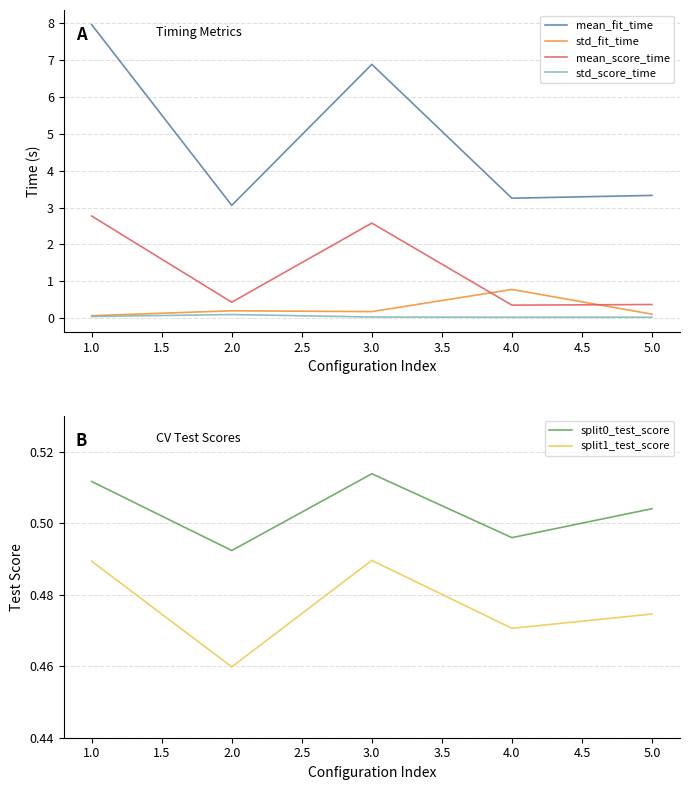

What is the difference between the maximum and minimum values in the mean_fit_time series?

4.9